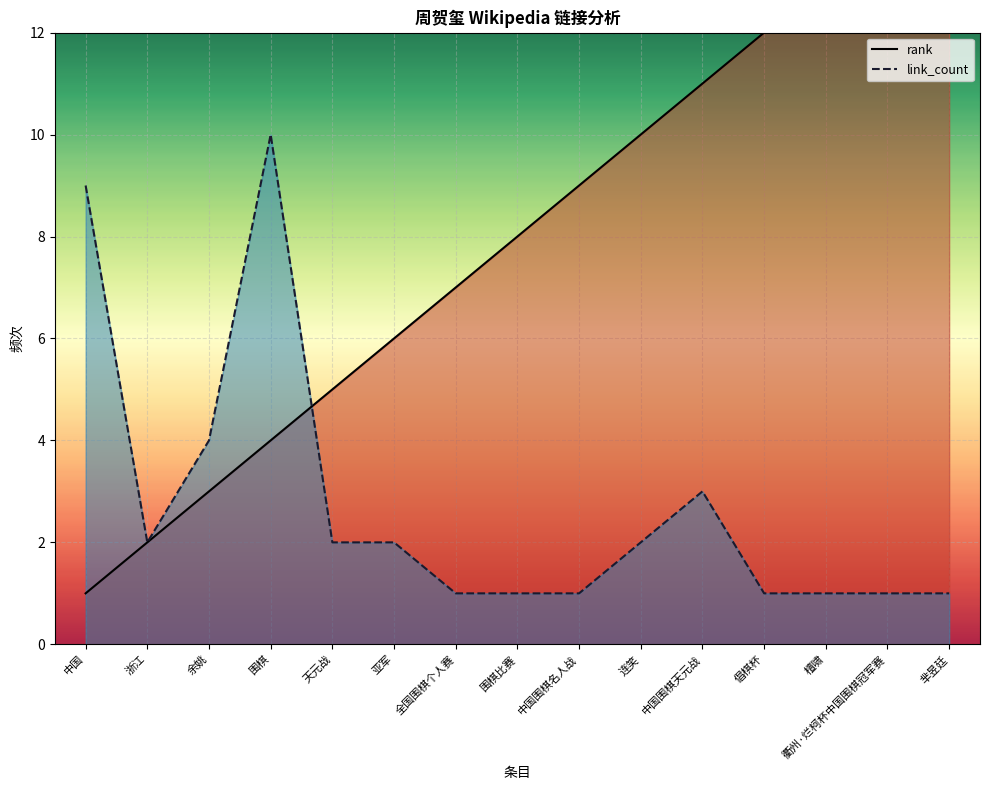

What is the sum of all link_count values?

41